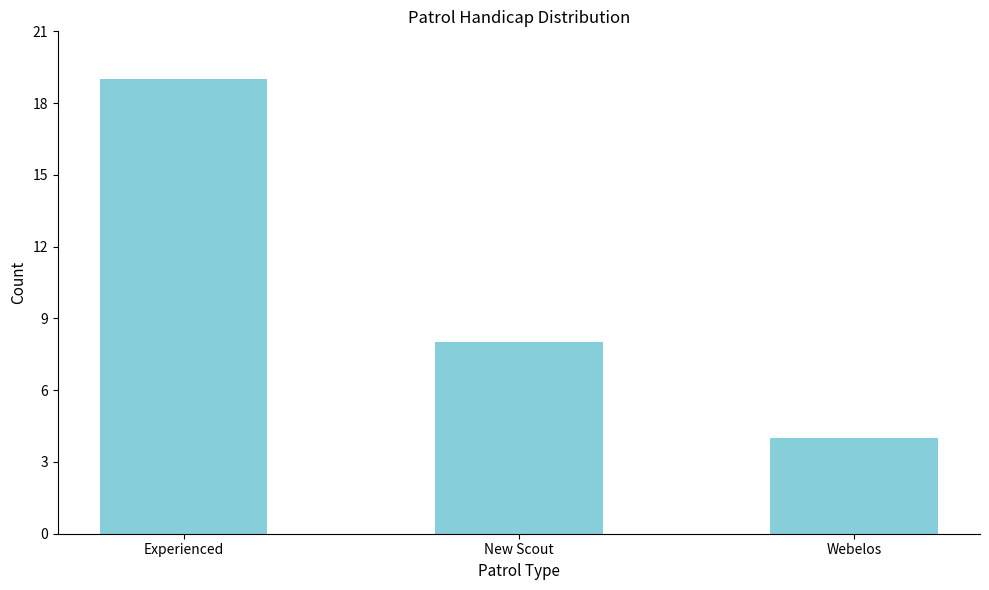

Reading left to right, transcribe all the data shown in this chart.

19	8	4